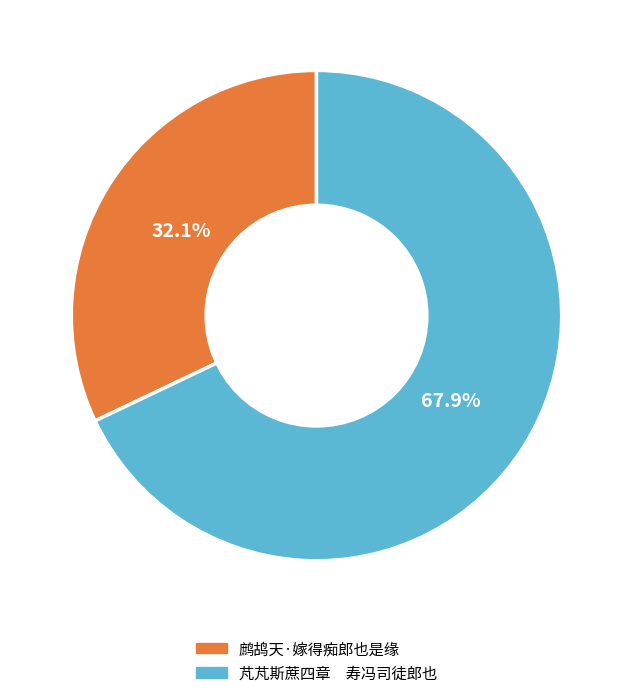

Is the sum of 鹧鸪天·嫁得痴郎也是缘 and 芃芃斯蔗四章 寿冯司徒郎也 greater than half?

Yes